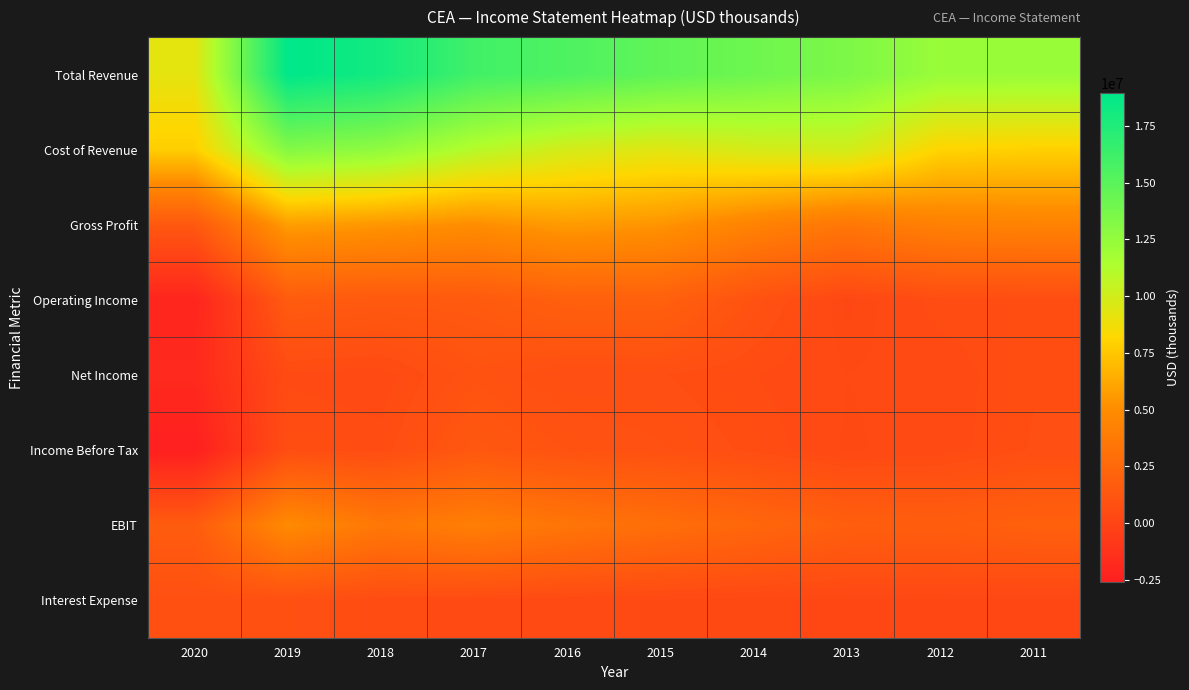

What is the difference between the highest and lowest values at 2019?

18441900